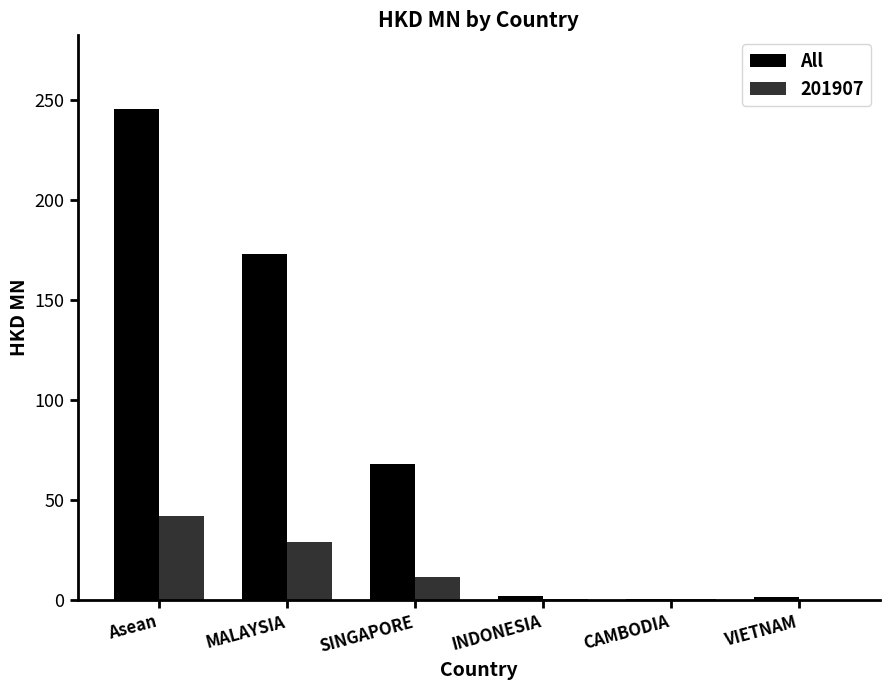

Which category has the highest value across all series?

Asean